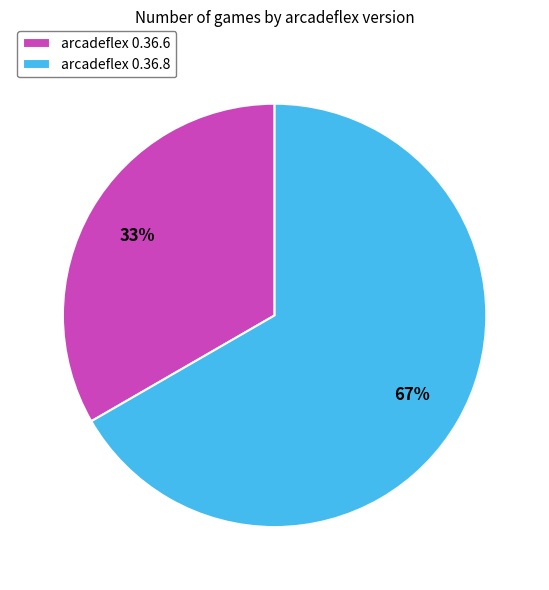

Is it true that arcadeflex 0.36.8 is 67% of the pie?

True